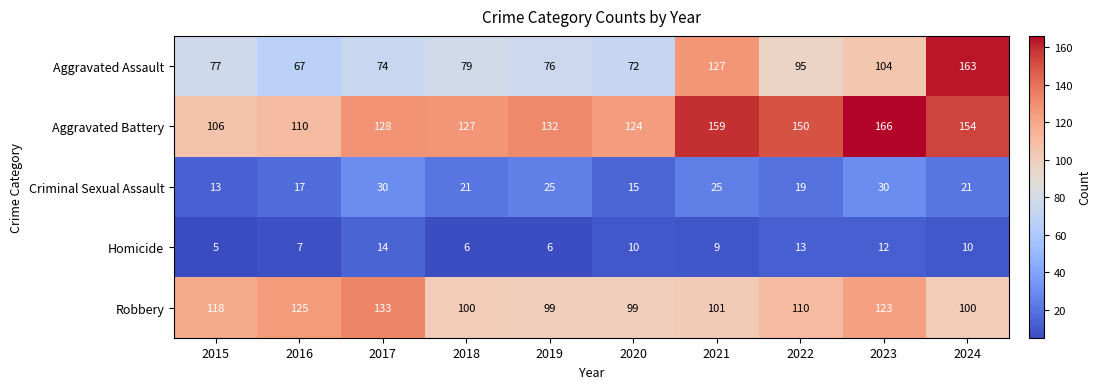

True or false: Aggravated Battery has a value of 106 at 2015.

True